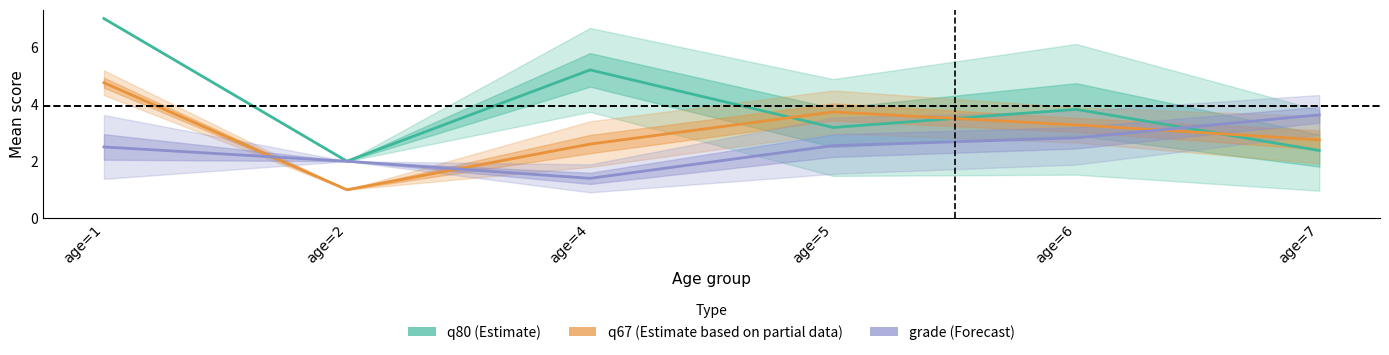

Between age=1 and age=4, which series saw the biggest shift?

q67 (Partial)